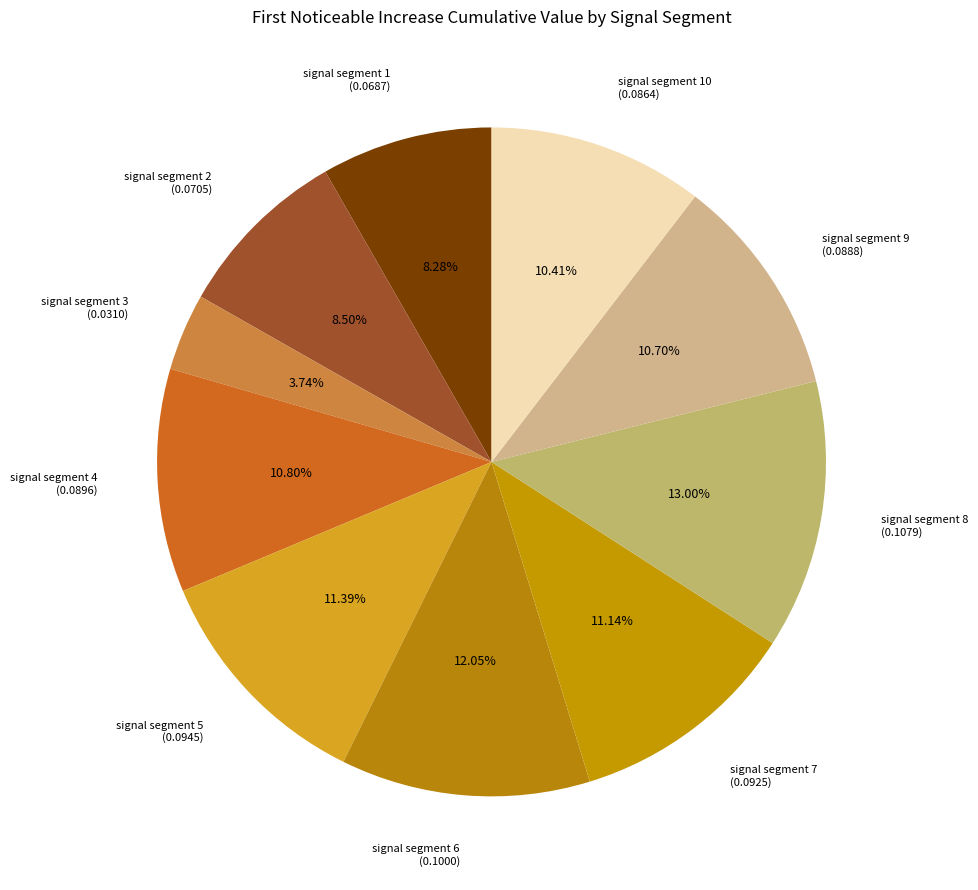

Combined, do signal segment 2 (0.0705) and signal segment 6 (0.1000) account for over 50%?

No